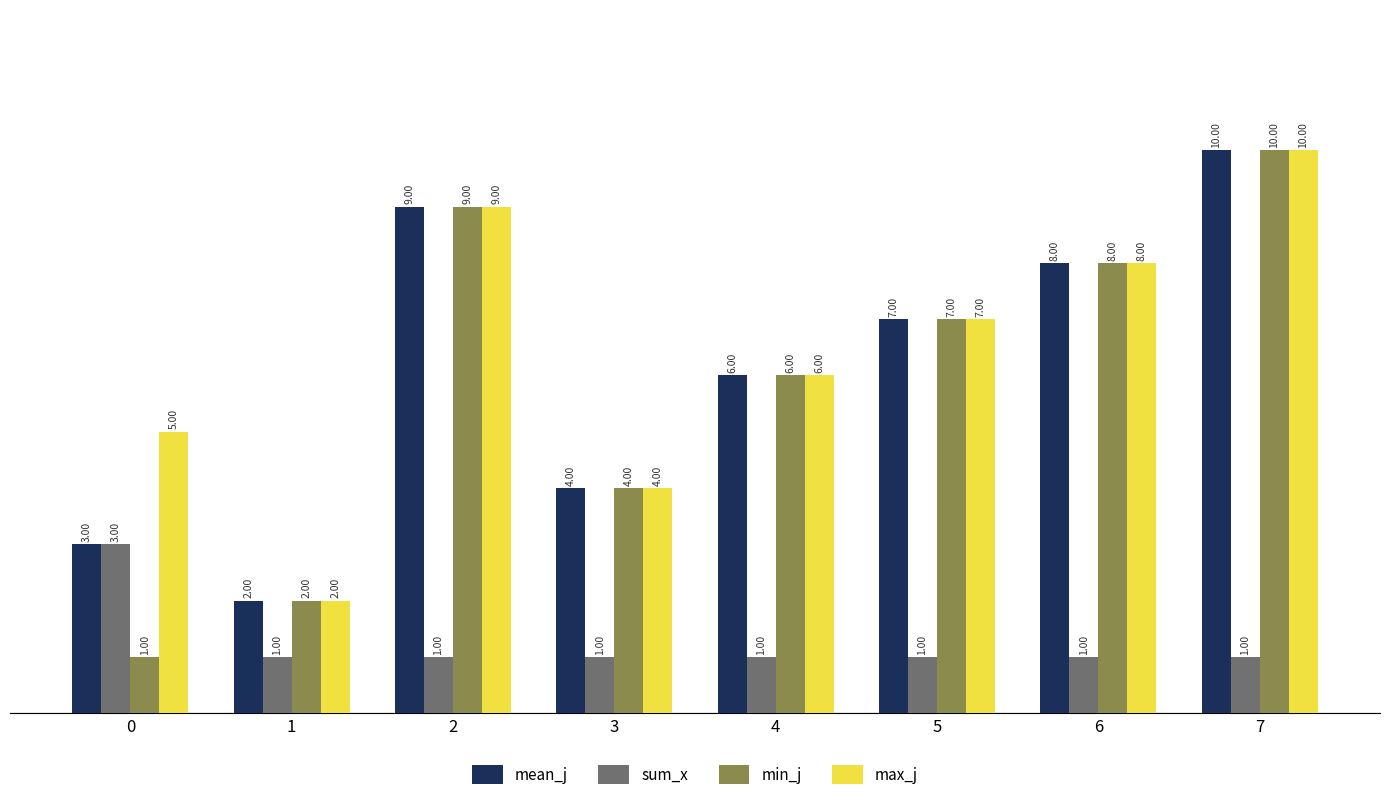

What is the value of the sum_x bar at the 1st from the left?

3